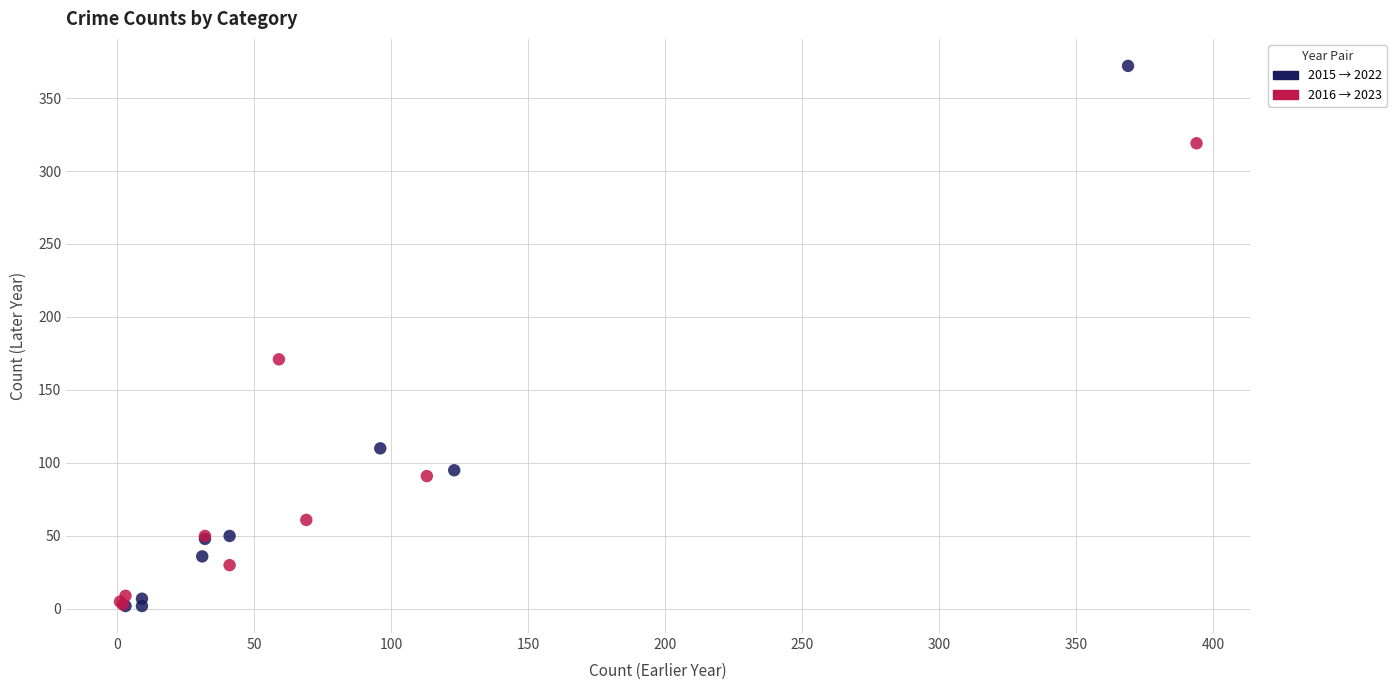

What are all the series names shown in the legend?

2015 → 2022, 2016 → 2023